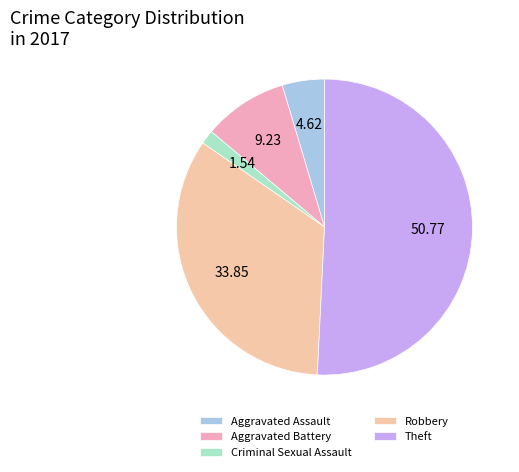

Combined, do Theft and Criminal Sexual Assault account for over 50%?

Yes